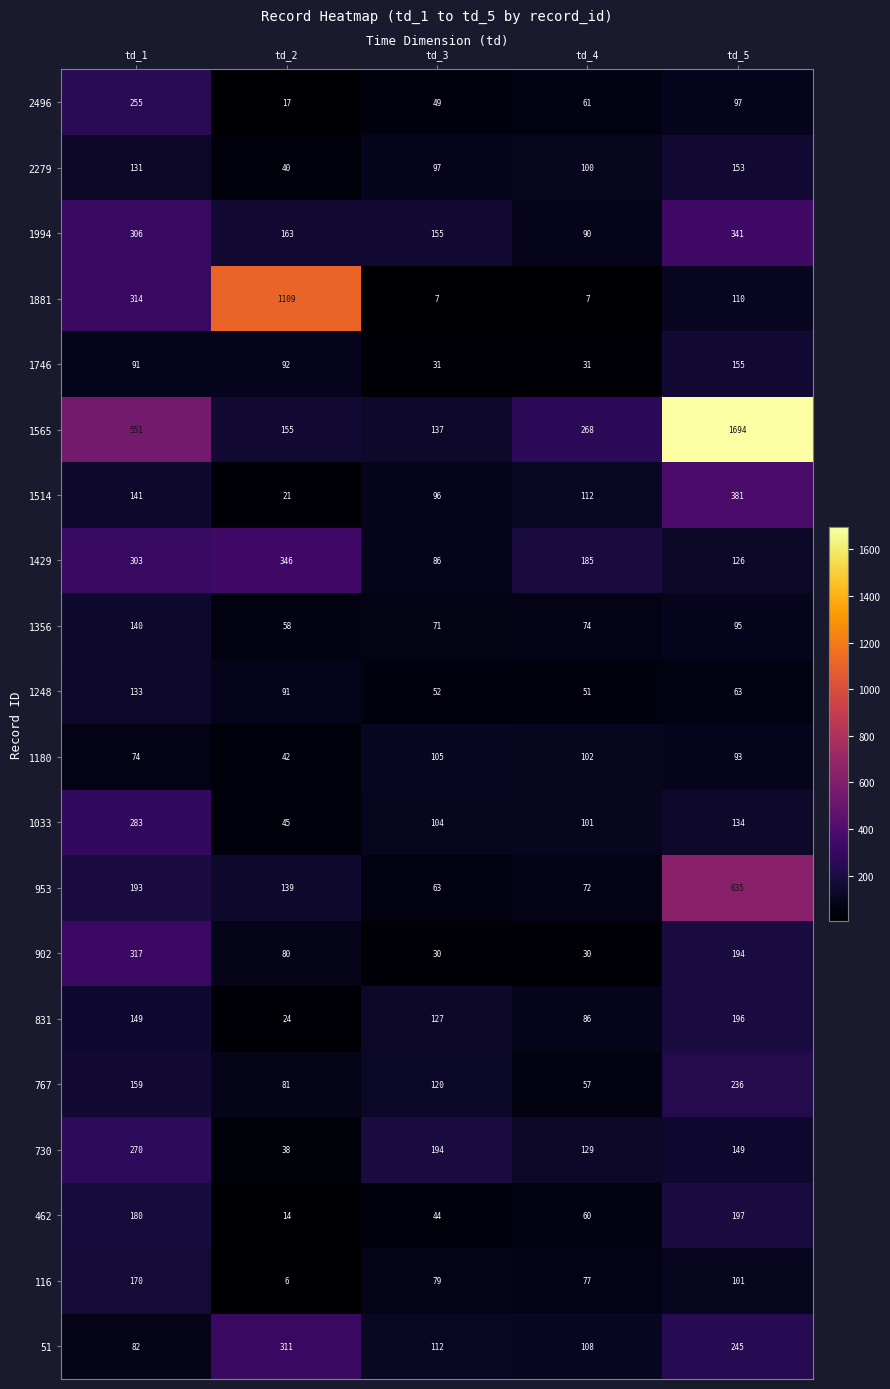

Where does the 953 series first go above 139?

td_1